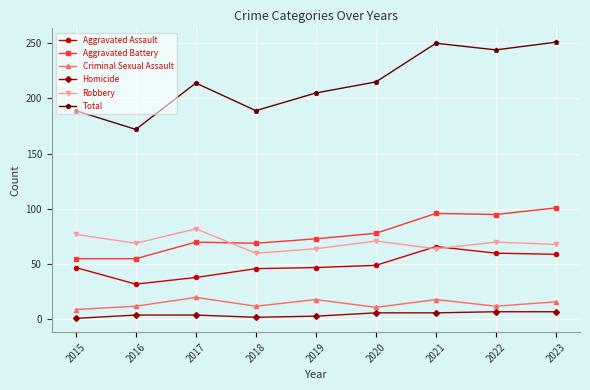

What is the difference between the Aggravated Battery values at 2018 and 2020?

9